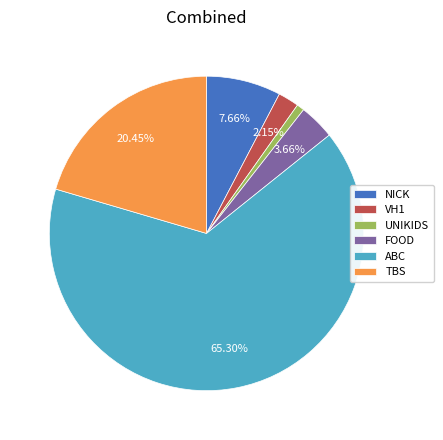

Does ABC represent more than half of the total?

Yes